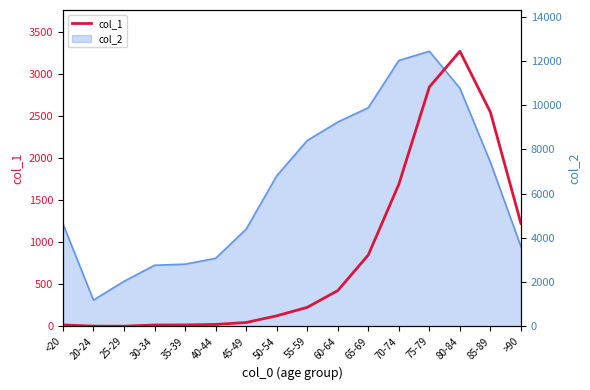

List the labels in order of value, smallest first.

25-29, 20-24, 30-34, <20, 35-39, 40-44, 45-49, 50-54, 55-59, 60-64, 65-69, >90, 70-74, 85-89, 75-79, 80-84